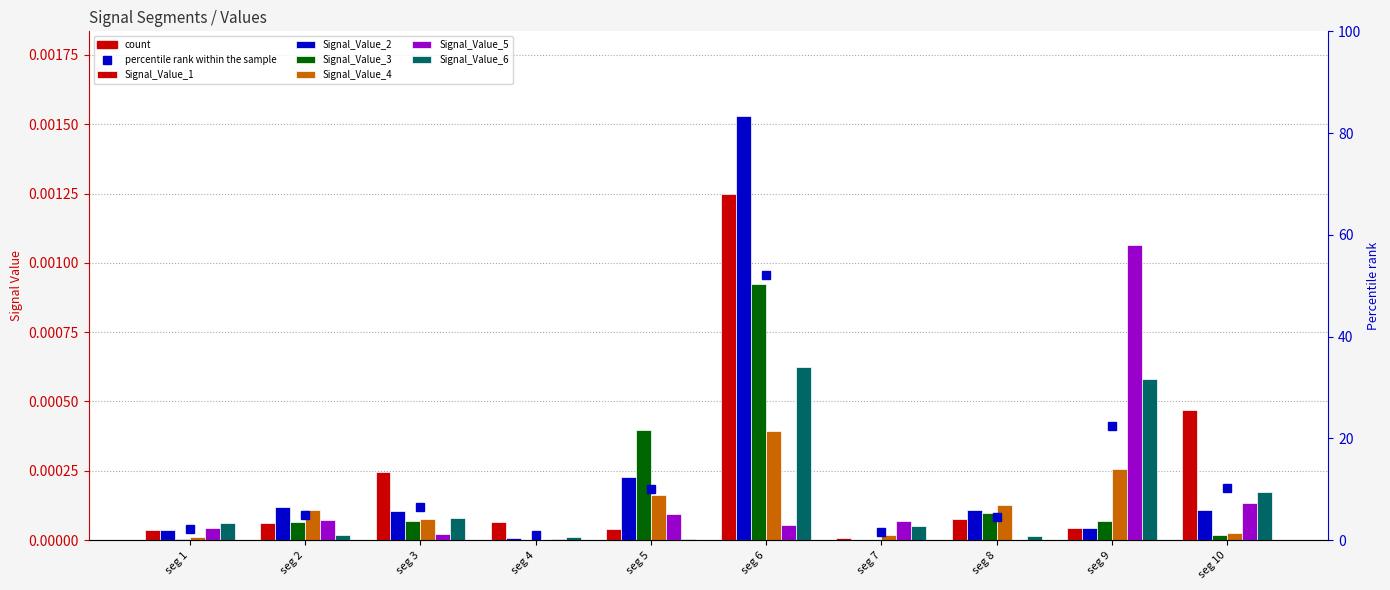

At seg 8, list the series in order from largest to smallest.

Signal_Value_4, Signal_Value_2, Signal_Value_3, Signal_Value_1, Signal_Value_6, Signal_Value_5